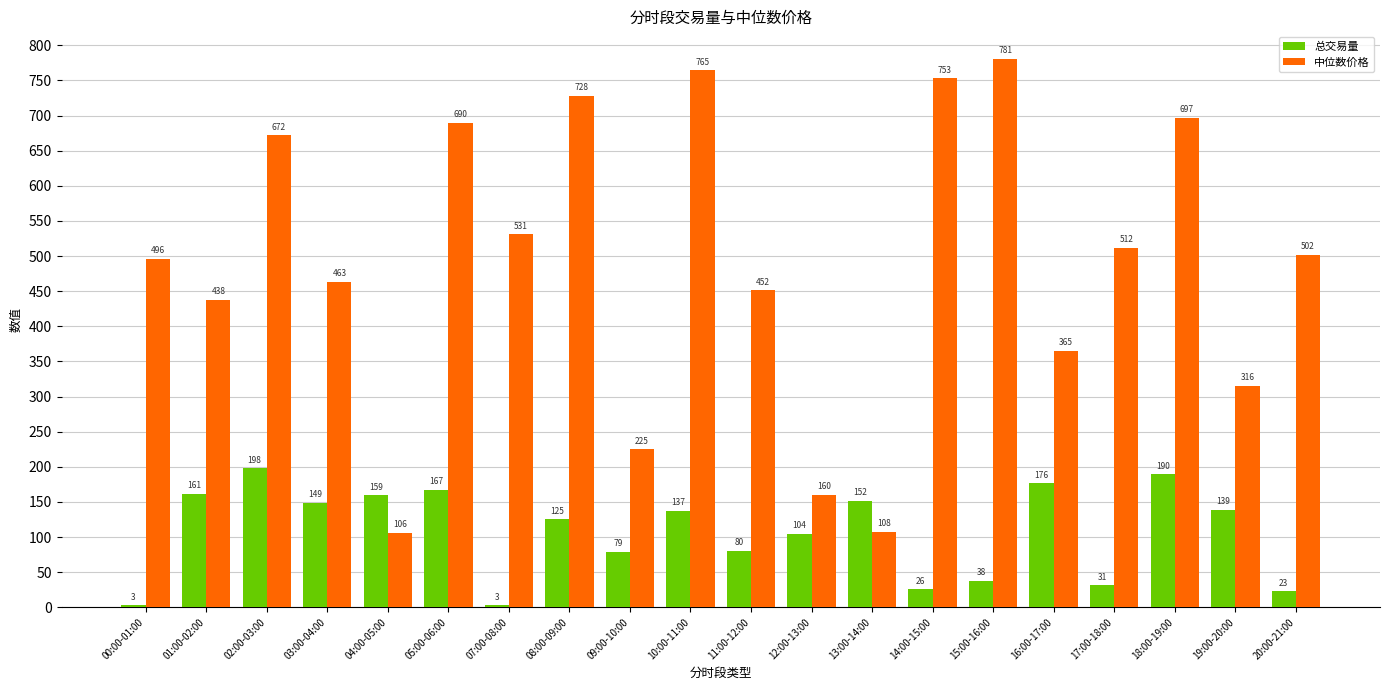

Is the value of 中位数价格 at 02:00-03:00 greater than the value of 总交易量 at 10:00-11:00?

Yes